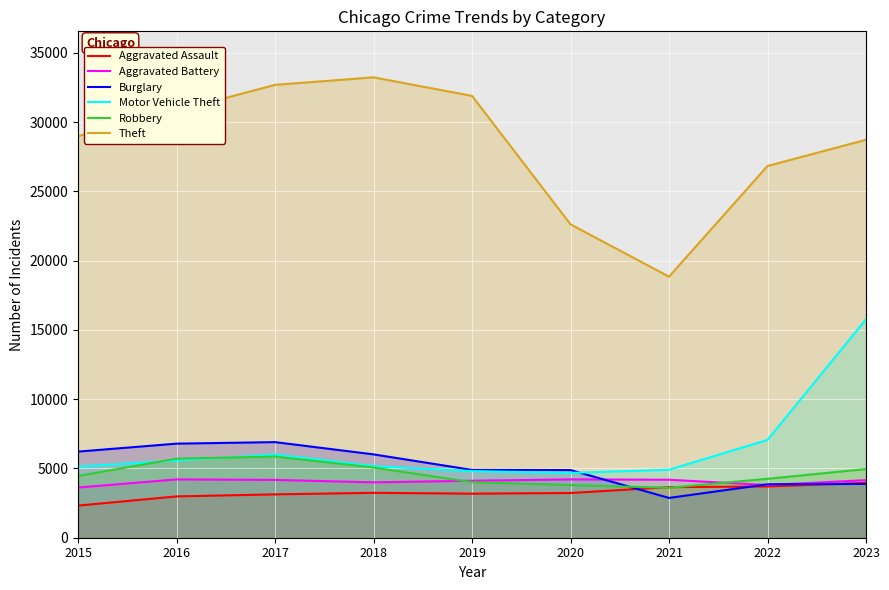

What is the difference between the second highest and second lowest values in the Aggravated Battery series?

406